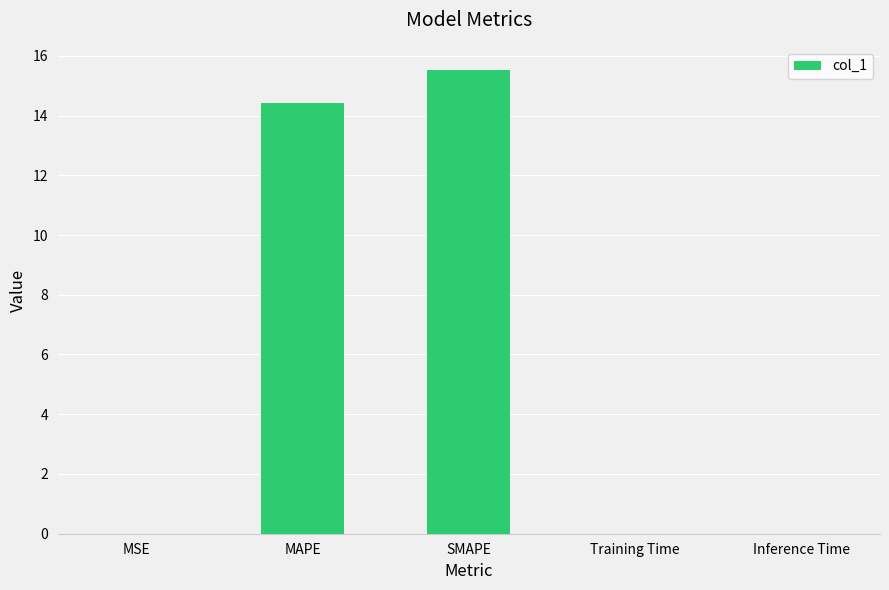

True or false: the data shows 21.5 at SMAPE.

False